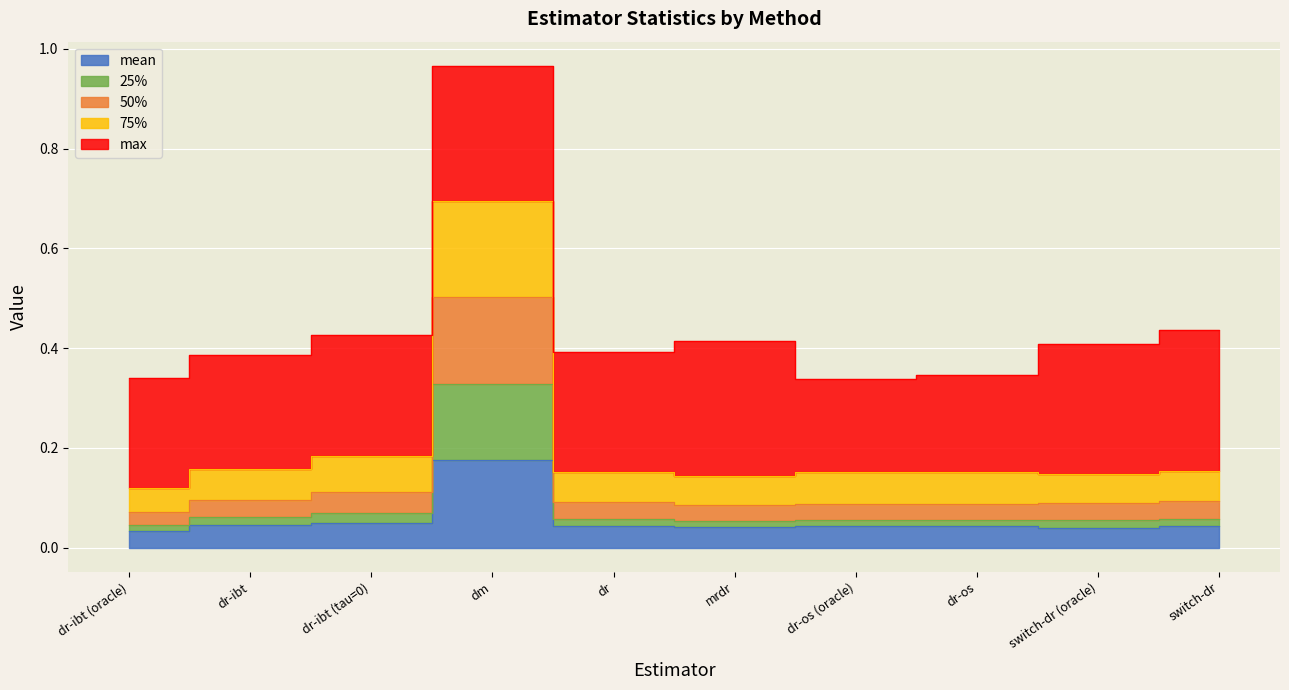

Which category has the highest value across all series?

dm